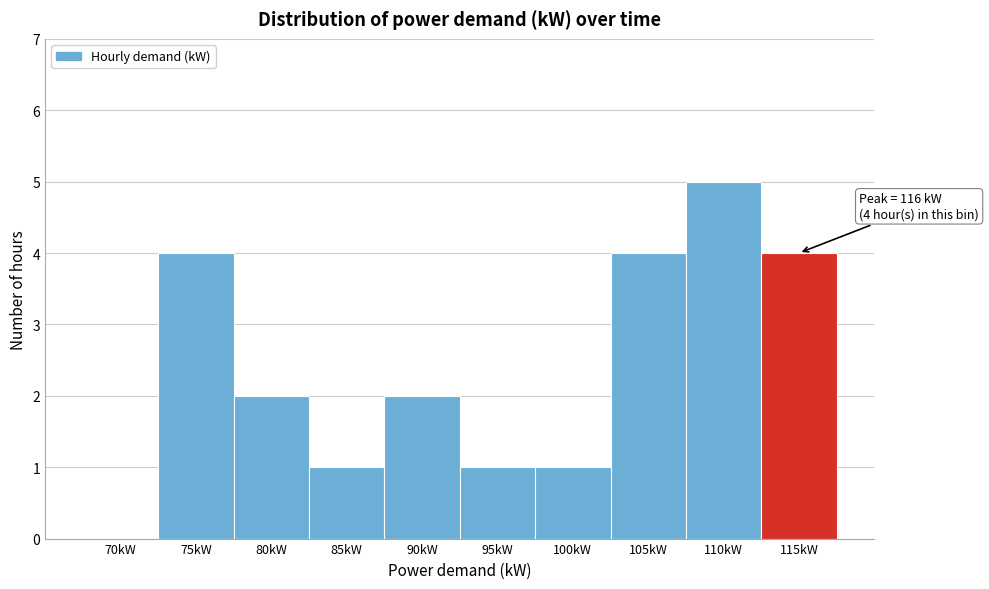

Reading left to right, list all the values displayed in this chart.

70kW=0	75kW=4	80kW=2	85kW=1	90kW=2	95kW=1	100kW=1	105kW=4	110kW=5	115kW=4